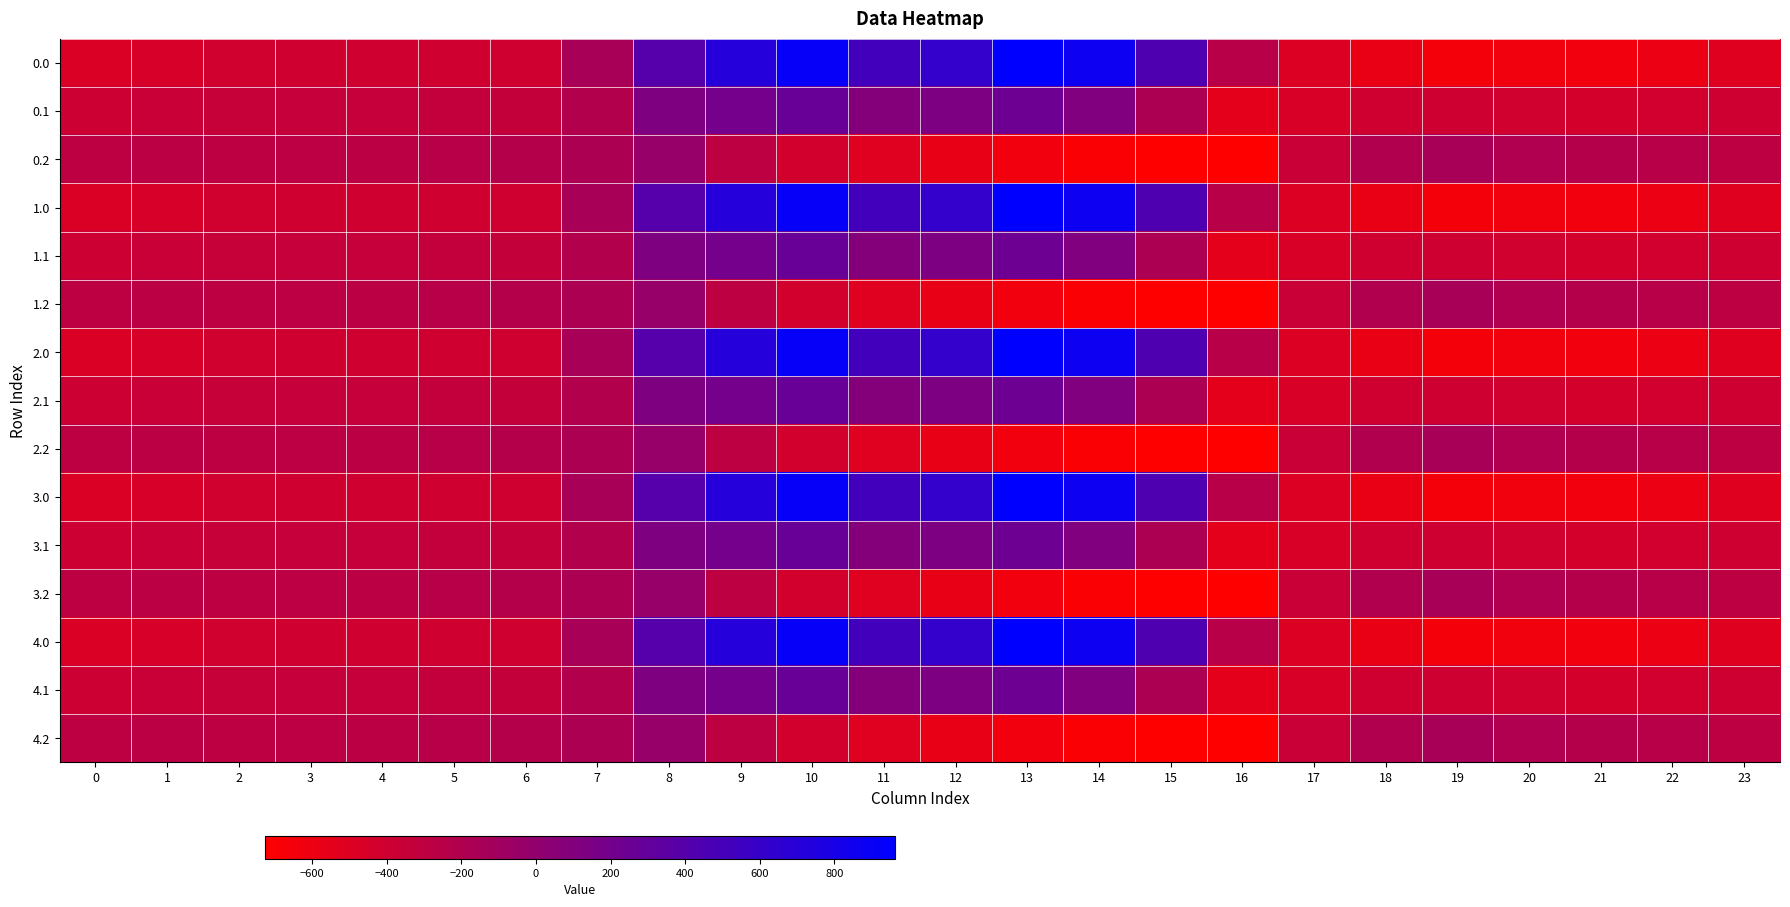

What is the total value across all series at 12?

914.3